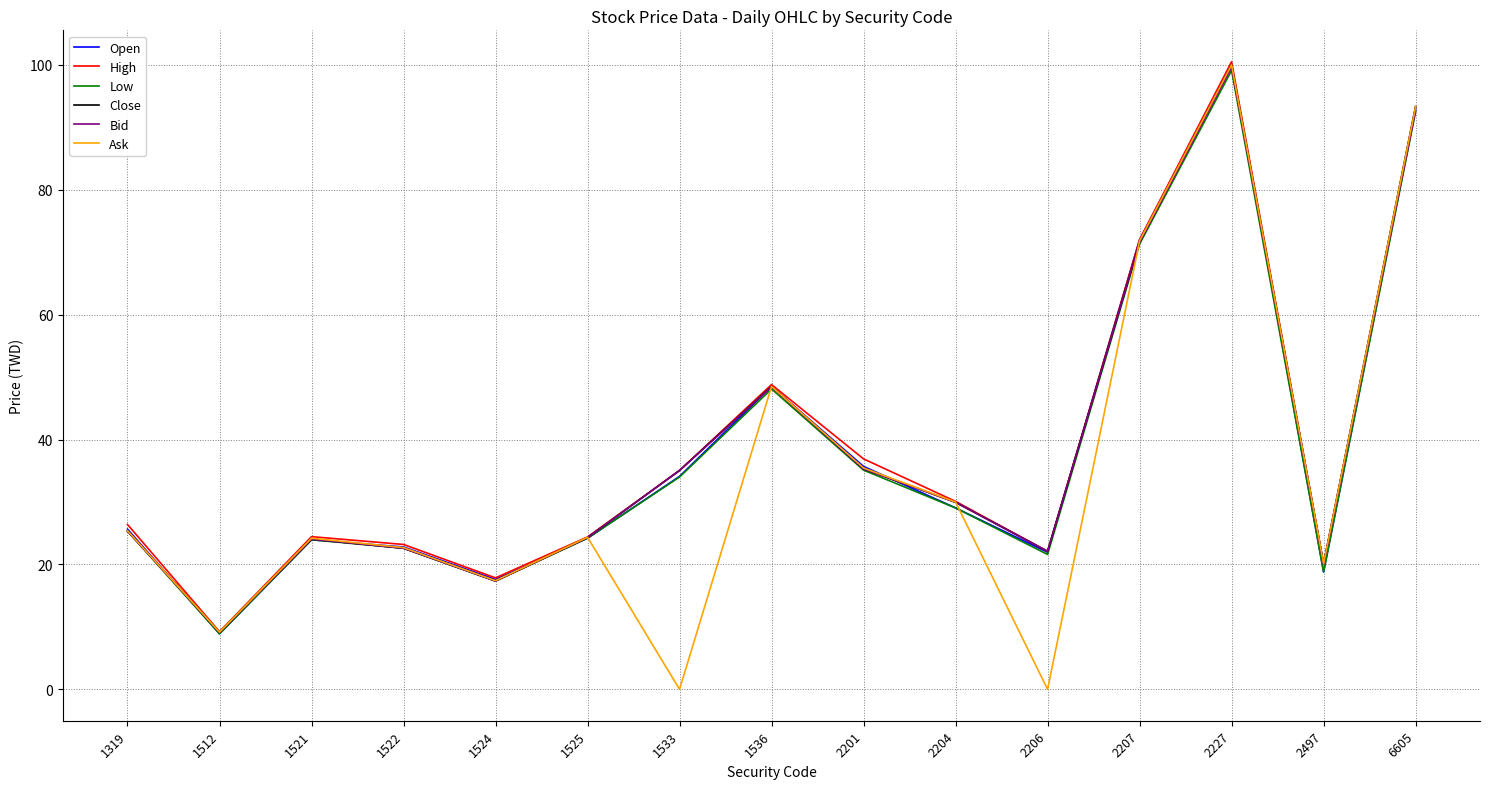

At which label is Ask closest to 50?

1536